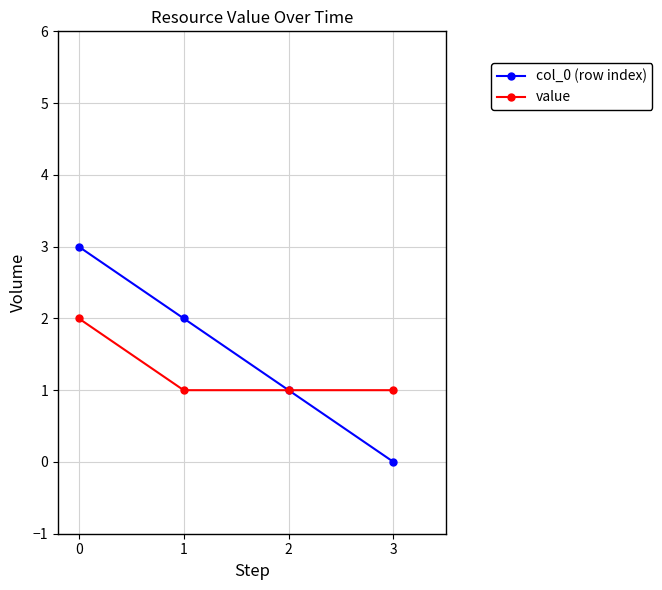

What is the value of the value point at the 1st from the left?

2